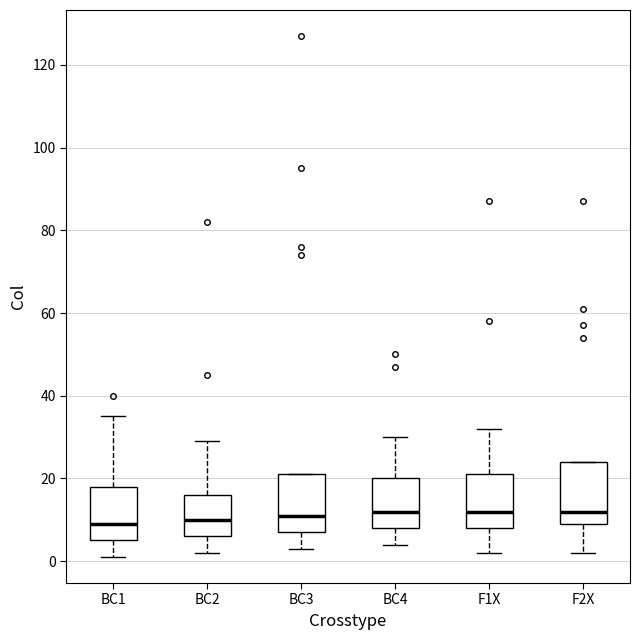

Reading left to right, transcribe this box plot: for each box, give where its median line is, the range the box spans, and where its two whiskers end, as read against the y-axis. The values are not printed on the chart, so give them approximately, as read against the axis.

BC1: median 10, box 6 to 18, whiskers 2 to 36
BC2: median 10, box 6 to 16, whiskers 2 to 30
BC3: median 12, box 8 to 22, whiskers 4 to 22
BC4: median 12, box 8 to 20, whiskers 4 to 30
F1X: median 12, box 8 to 22, whiskers 2 to 32
F2X: median 12, box 10 to 24, whiskers 2 to 24